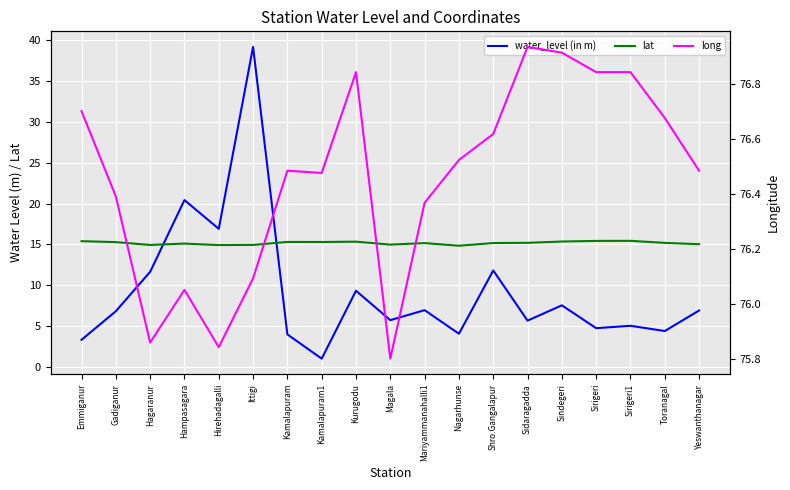

Reading left to right, what are all the values shown in this chart?

water_level (in m): 3.4	6.8	11.7	20.4	16.9	39.1	4.0	1.1	9.3	5.8	7.0	4.1	11.8	5.7	7.6	4.8	5.1	4.4	6.9
lat: 15.4	15.3	14.9	15.1	14.9	14.9	15.3	15.3	15.3	15.0	15.2	14.8	15.2	15.2	15.4	15.4	15.4	15.2	15.0
long: 76.7	76.4	75.9	76.0	75.8	76.1	76.5	76.5	76.8	75.8	76.4	76.5	76.6	76.9	76.9	76.8	76.8	76.7	76.5